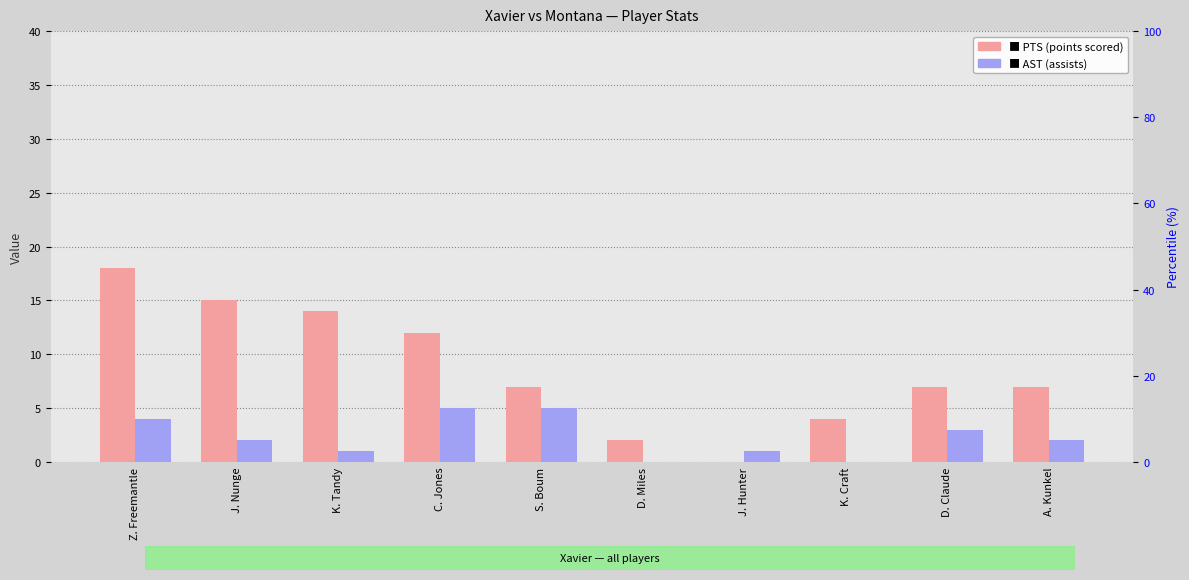

Which series has the largest total across all categories?

PTS